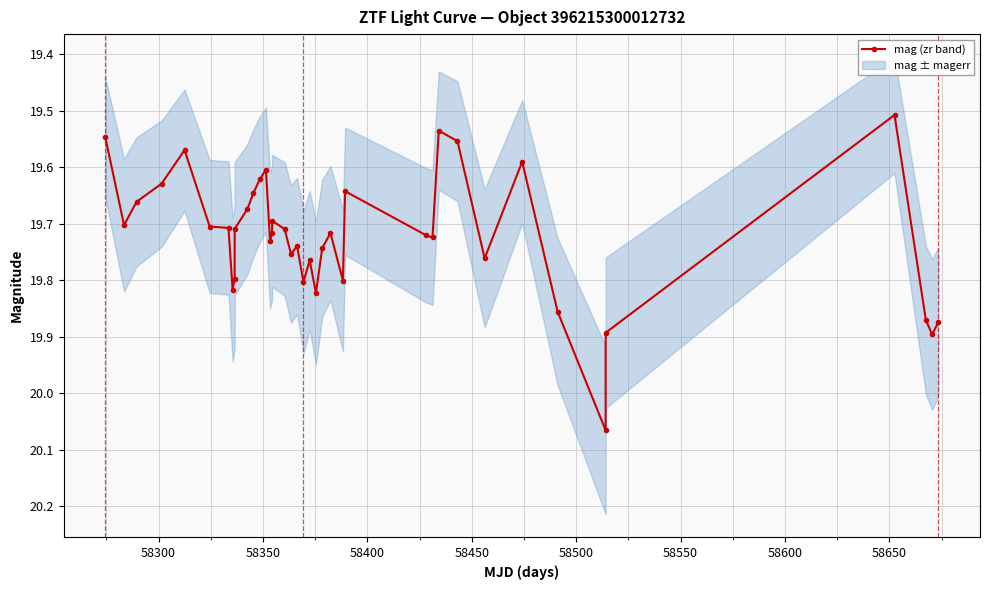

True or false: mag (zr band) has more than 0 points higher than both neighbors.

True